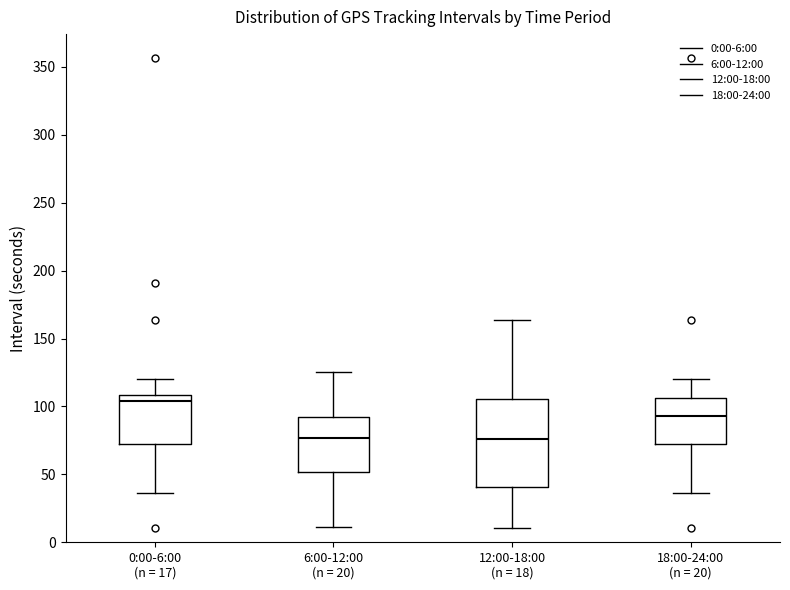

Reading left to right, read every box against the y-axis: the position of its median line, the range the box covers, and the ends of its whiskers. The values are not printed on the chart, so give them approximately, as read against the axis.

0:00-6:00 (n = 17): median 105, box 70 to 110, whiskers 35 to 120
6:00-12:00 (n = 20): median 75, box 50 to 90, whiskers 10 to 125
12:00-18:00 (n = 18): median 75, box 40 to 105, whiskers 10 to 165
18:00-24:00 (n = 20): median 95, box 70 to 105, whiskers 35 to 120